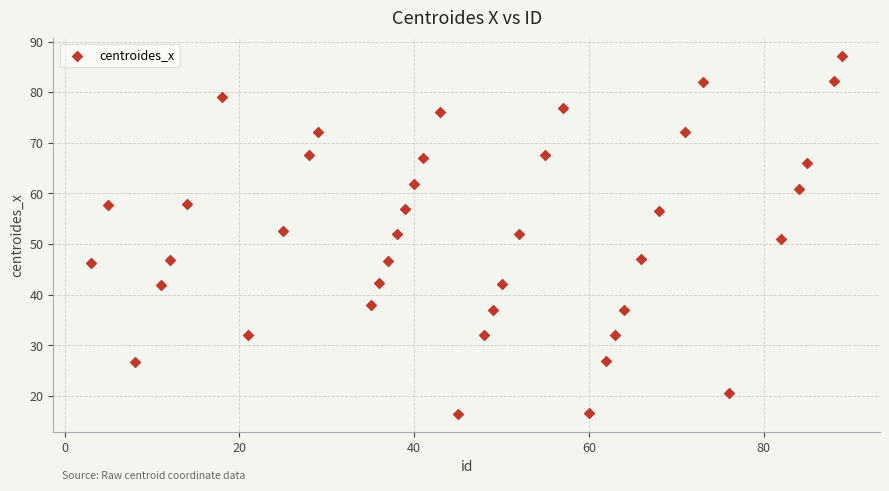

What is the range of Y values (max minus min)?

70.7